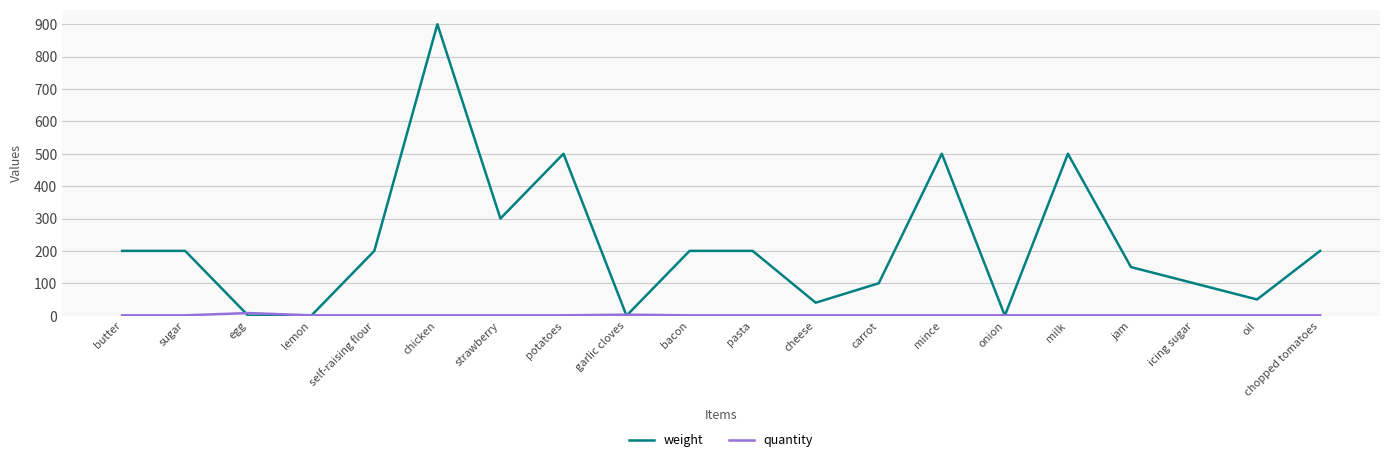

What is the total value across all series at milk?

501